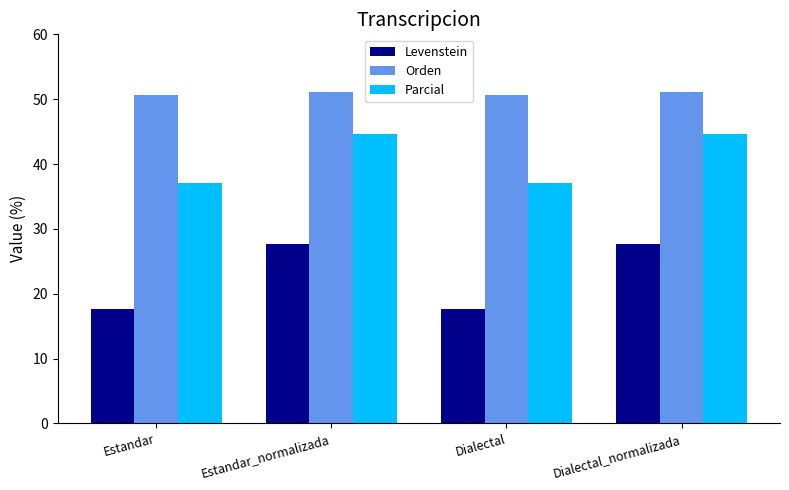

Where does the Parcial series first go above 44?

Estandar_normalizada